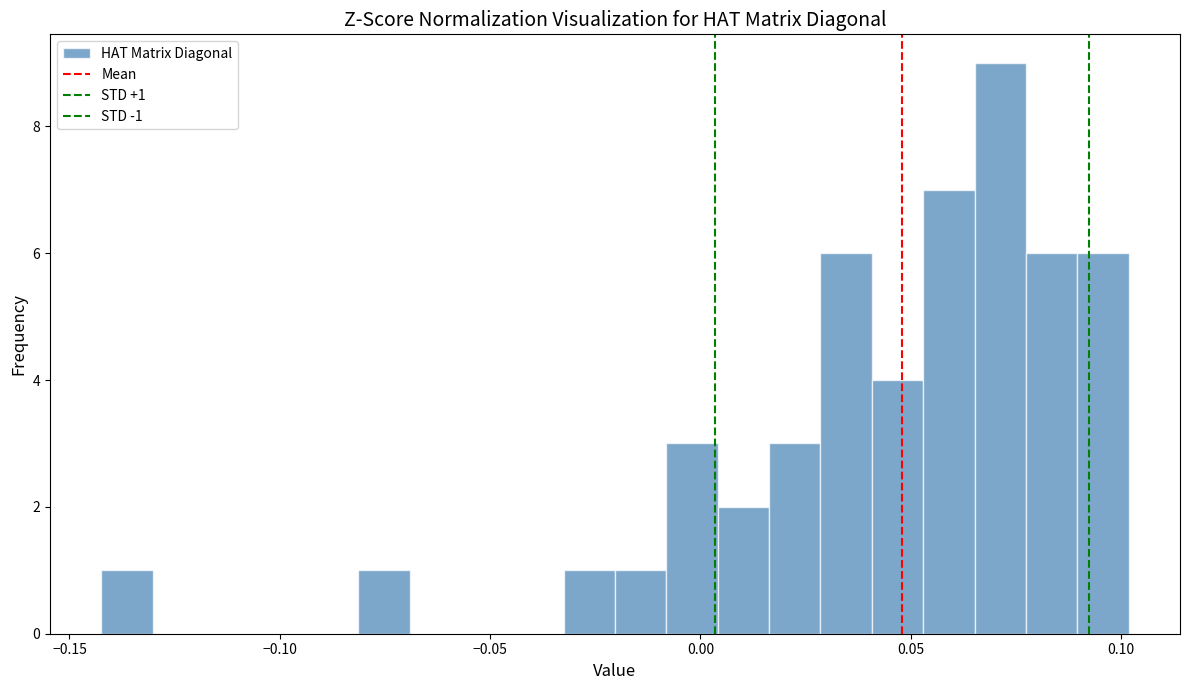

Read against the x-axis, roughly where is the centre of the tallest bar?

0.070